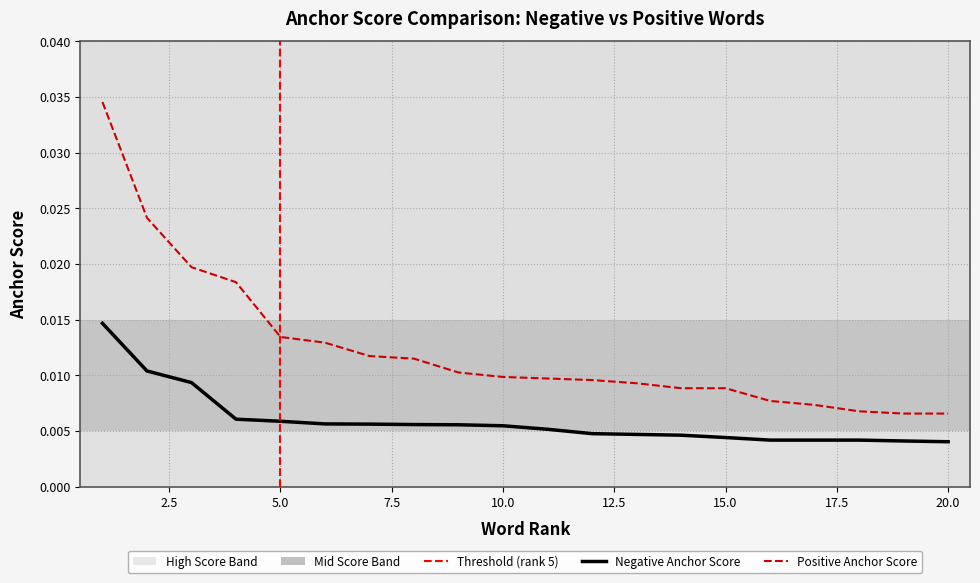

The value of positive anchor score at 12.5 is 0.0. True or false?

False